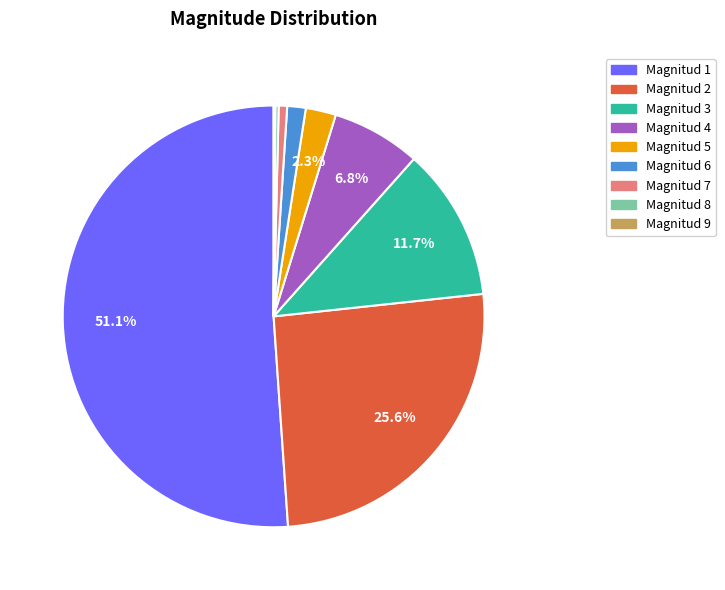

Which category has the biggest portion of the pie?

Magnitud 1